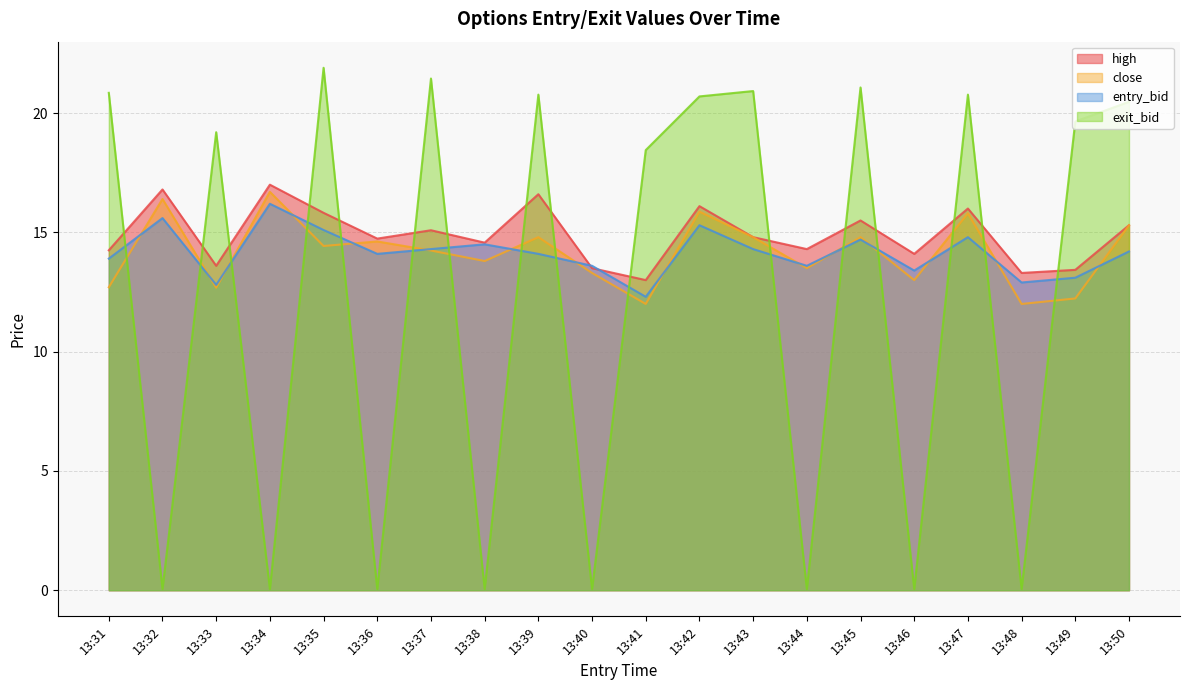

True or false: entry_bid and exit_bid cross at least once.

True